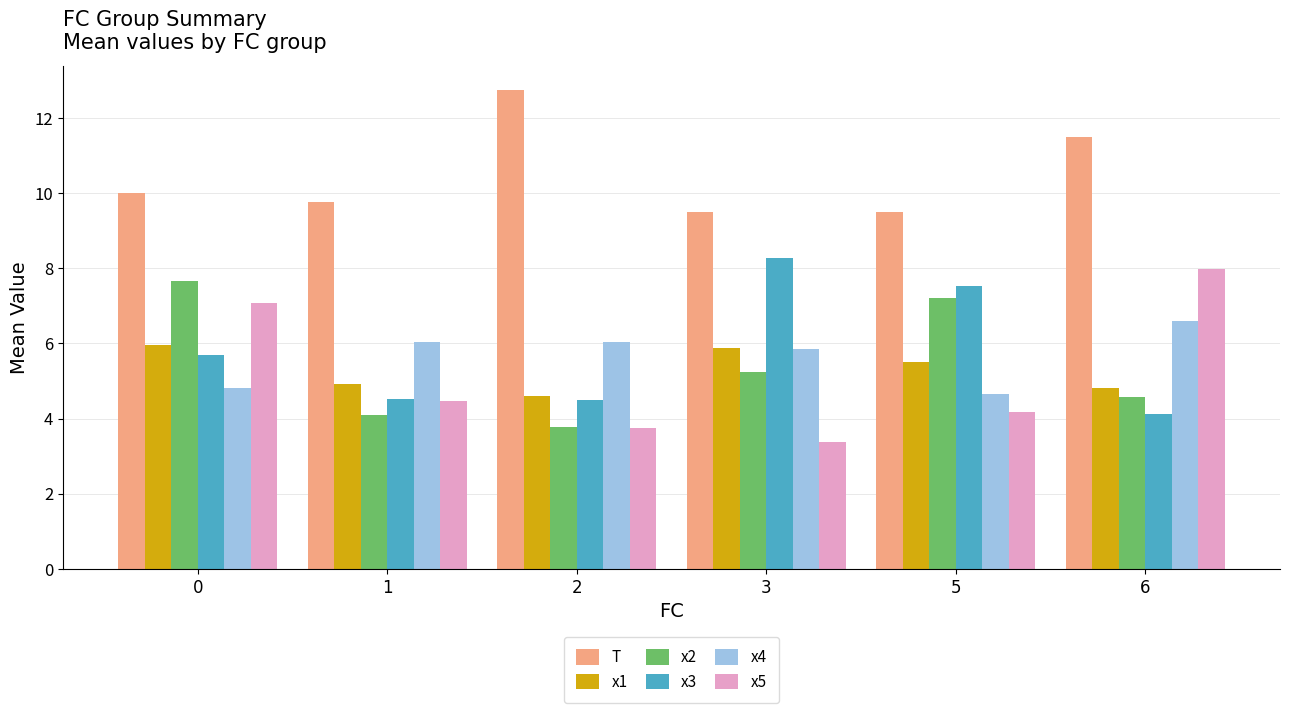

At which label does x1 reach its minimum?

2